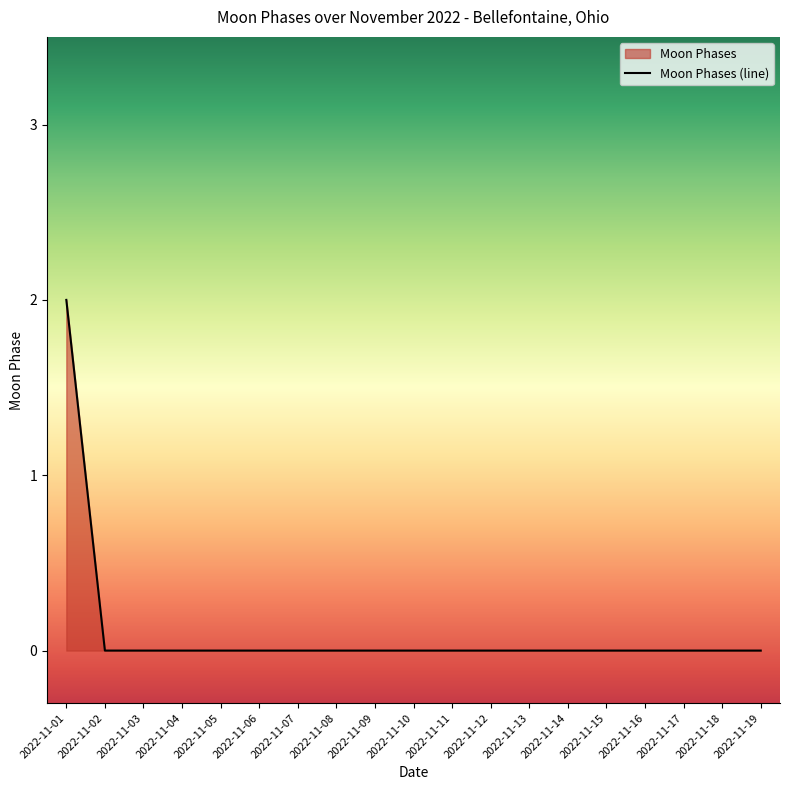

Is it true that the value at 2022-11-08 is 0?

True